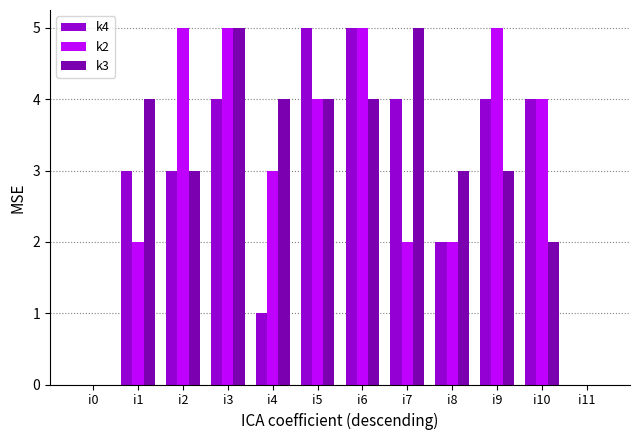

At which label does k2 first exceed 4?

i2